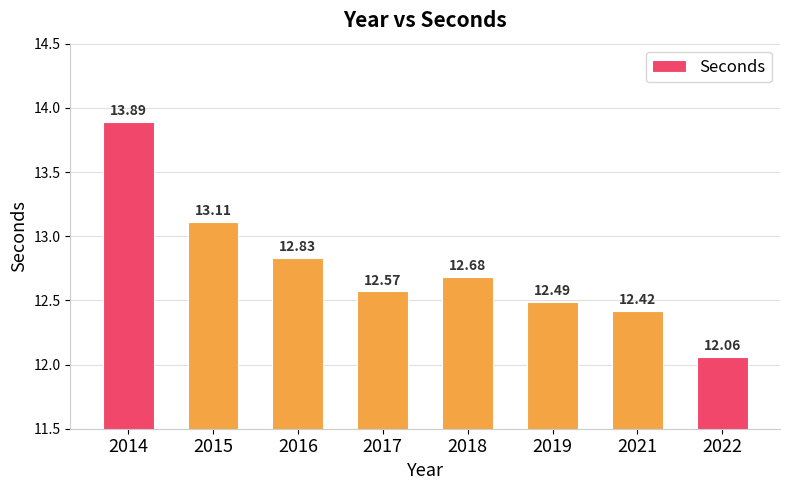

Which category has the highest value across all series?

2014